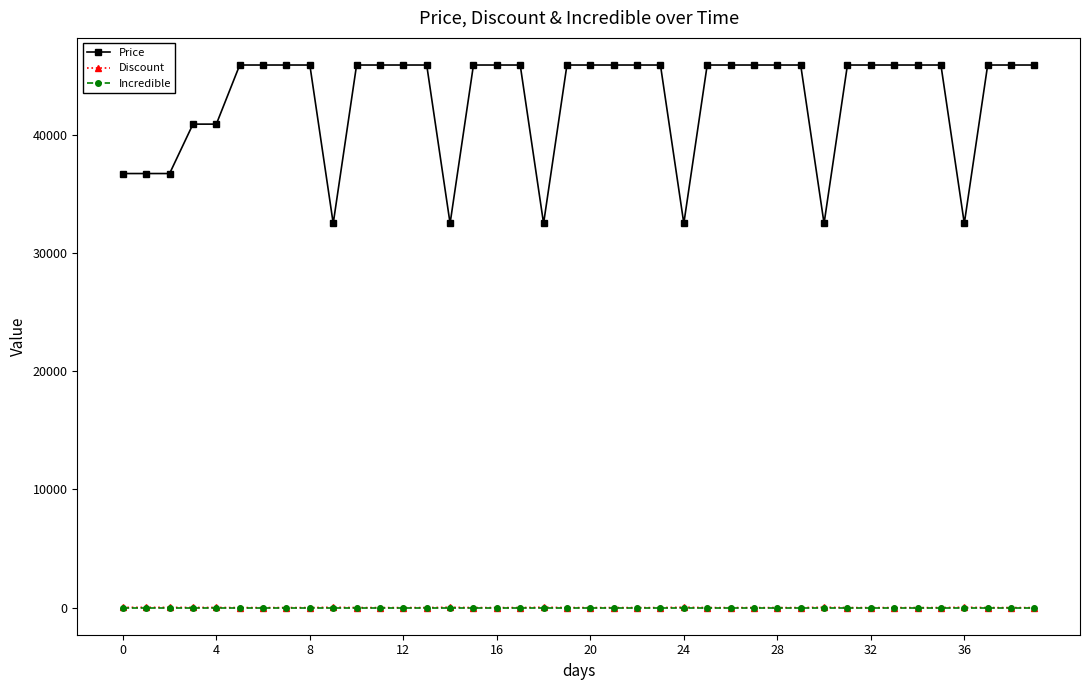

Which series has the largest range (max minus min)?

Price